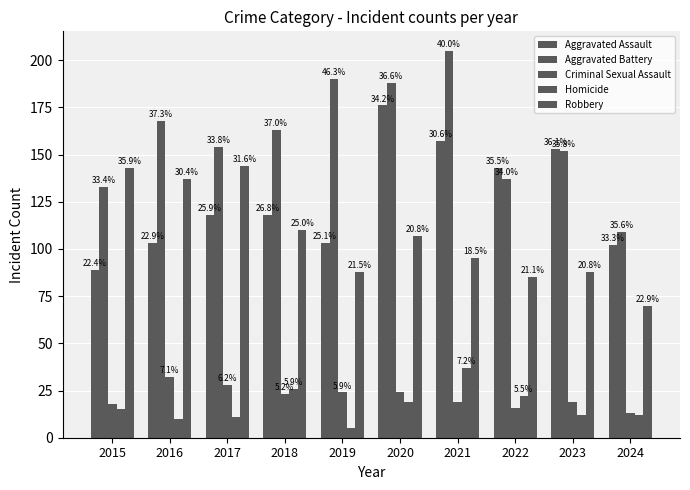

True or false: Aggravated Battery has a value of 116 at 2016.

False